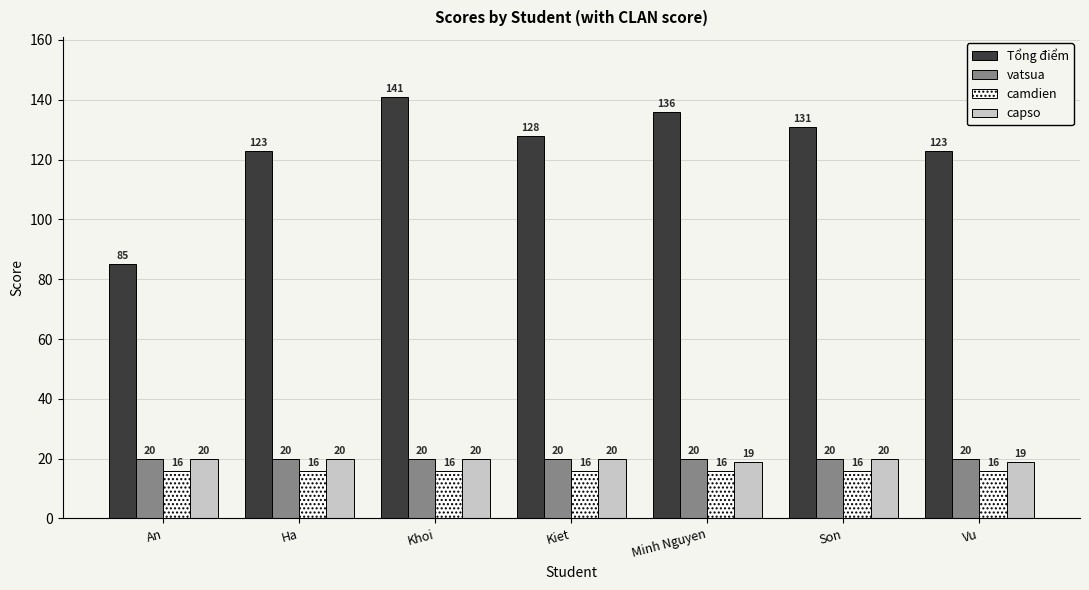

What are all the series names shown in the legend?

Tổng điểm, vatsua, camdien, capso